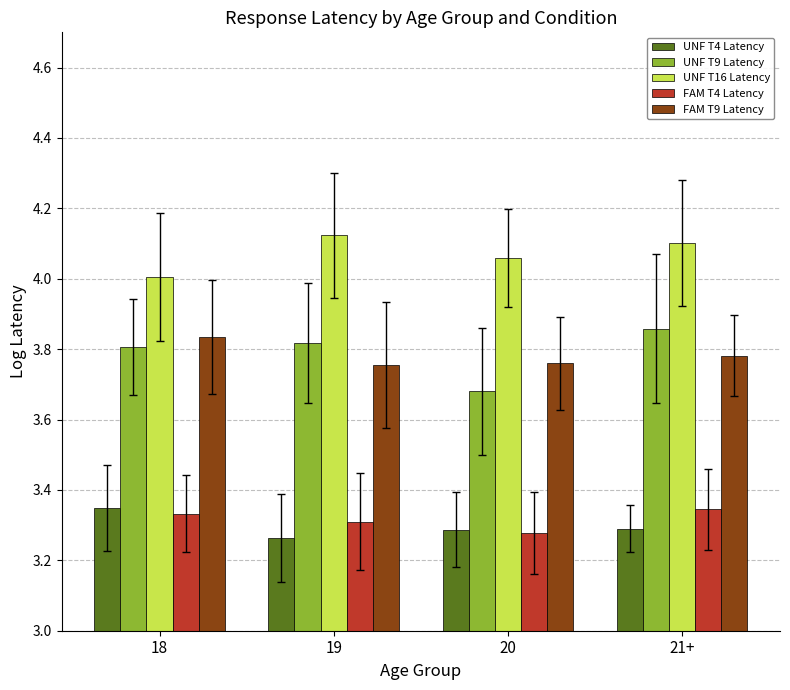

How many bars are there in each group?

5